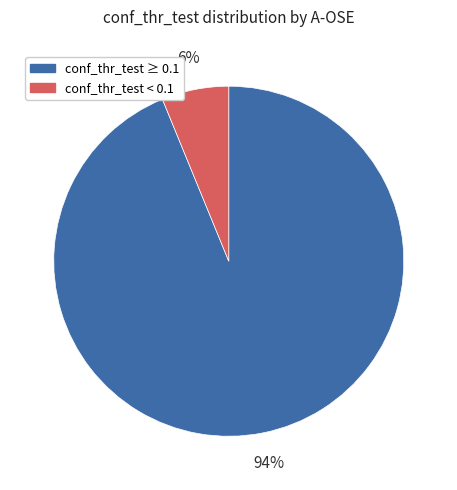

What is the largest slice in the pie chart?

conf_thr_test ≥ 0.1